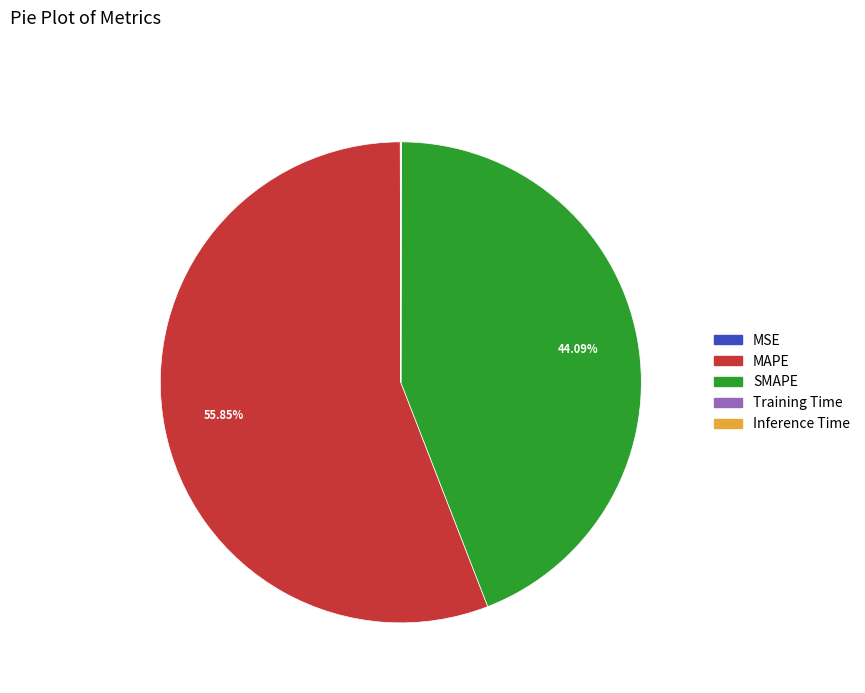

What is the largest slice in the pie chart?

MAPE